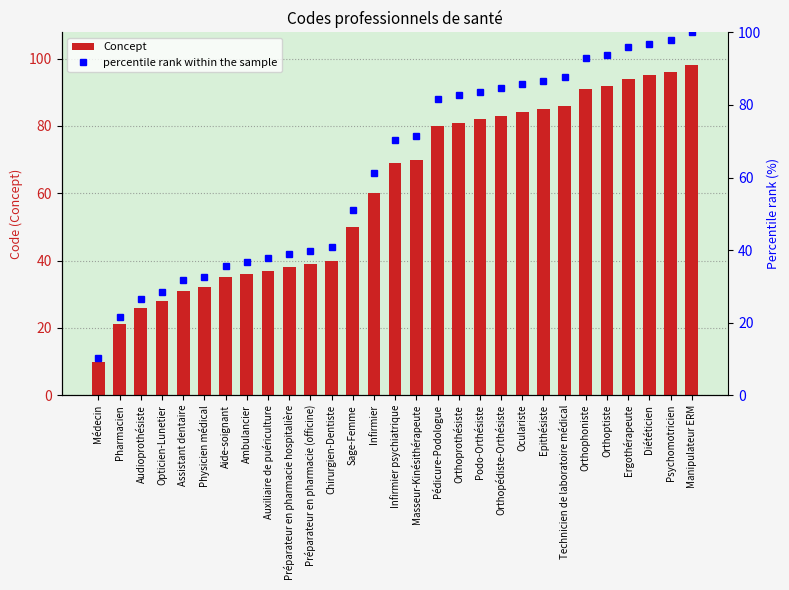

At Médecin, list the series in order from largest to smallest.

percentile rank within the sample, Concept